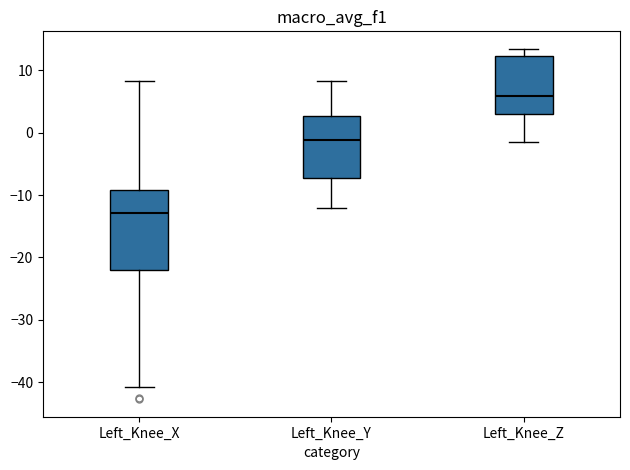

Reading left to right, transcribe this box plot: for each box, give where its median line is, the range the box spans, and where its two whiskers end, as read against the y-axis. The values are not printed on the chart, so give them approximately, as read against the axis.

Left_Knee_X: median -13, box -22 to -9, whiskers -41 to 8
Left_Knee_Y: median -1, box -7 to 3, whiskers -12 to 8
Left_Knee_Z: median 6, box 3 to 12, whiskers -1 to 13